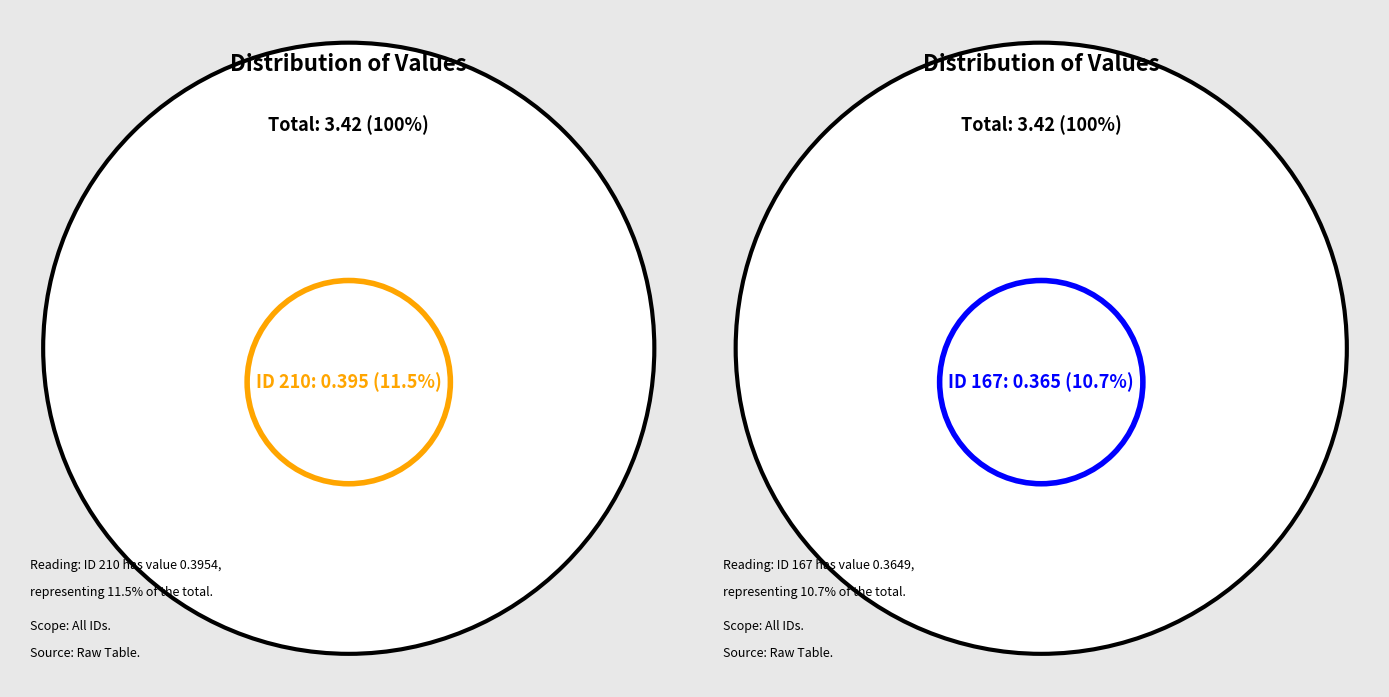

To the nearest percent, what is the average slice percentage?

10%